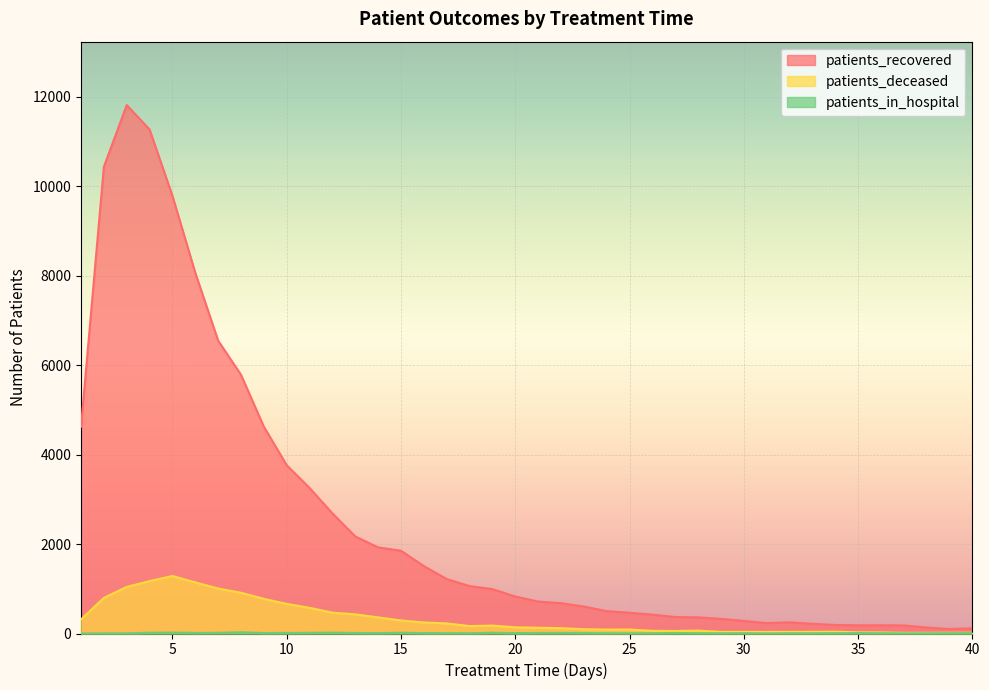

True or false: patients_deceased and patients_in_hospital intersect in this chart.

False